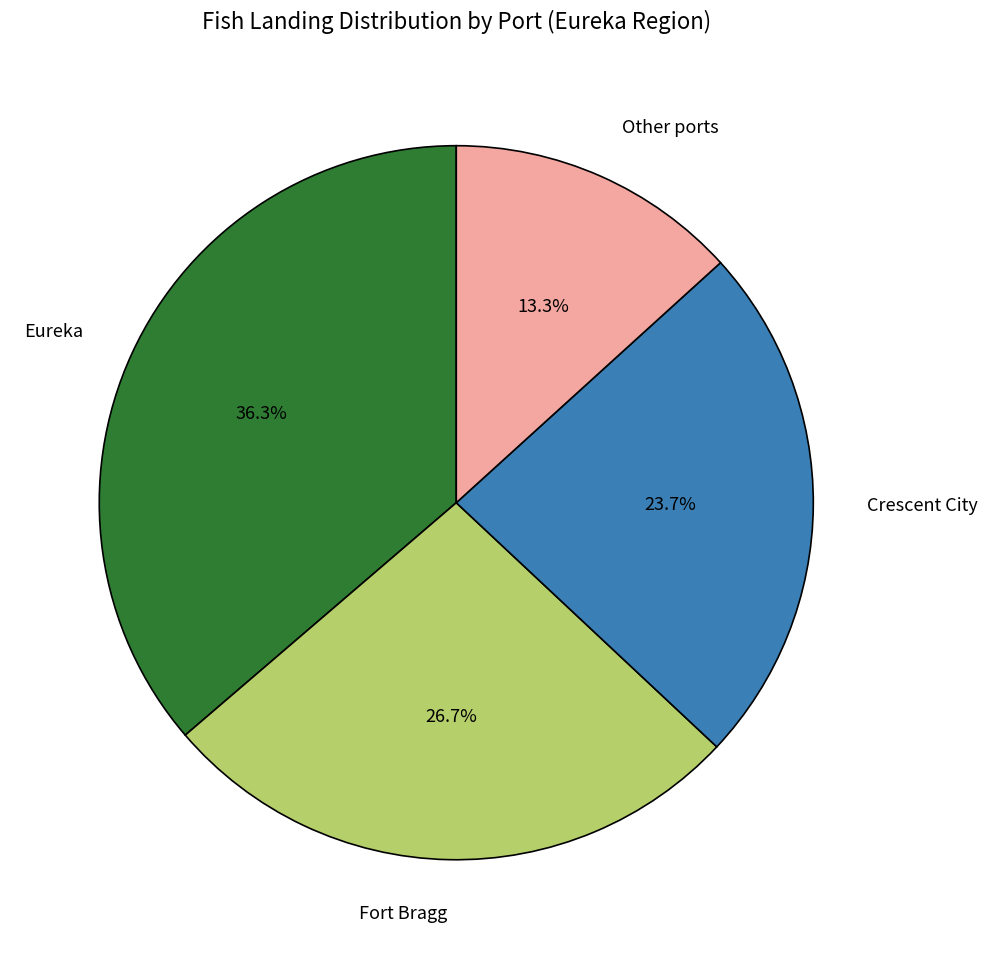

True or false: Crescent City accounts for 24% of the total.

True